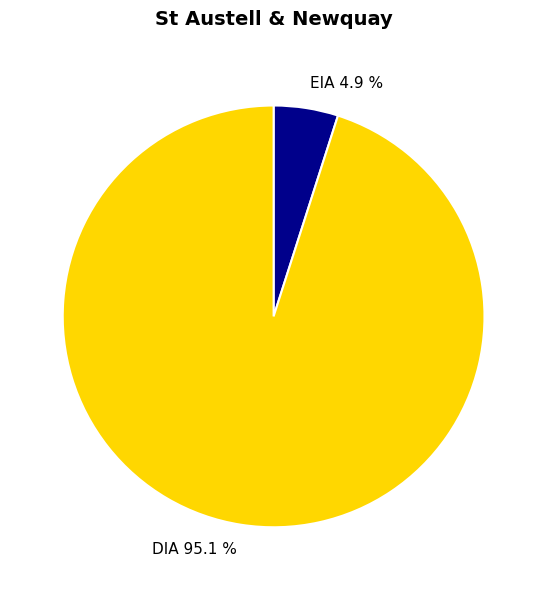

Is there a majority slice in this chart?

Yes